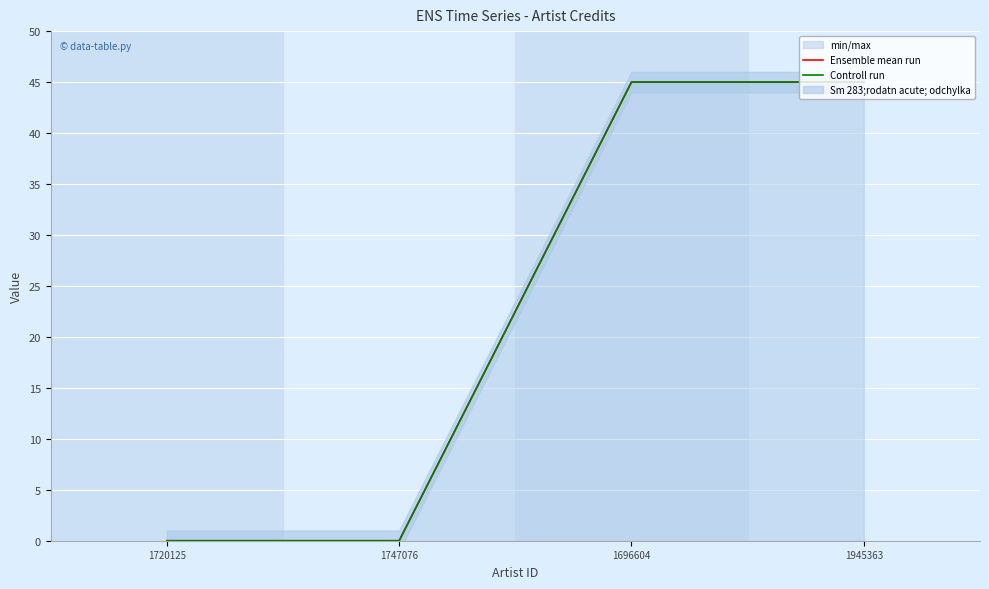

What is the label of the 2nd point from the left?

1747076